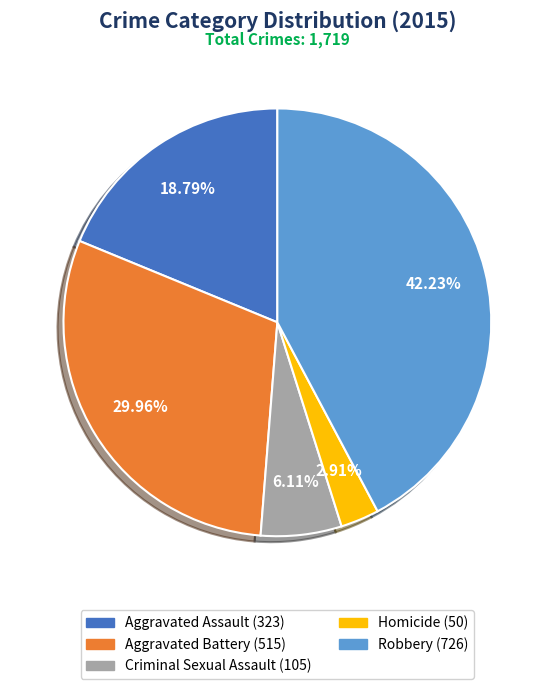

What percentage is the Criminal Sexual Assault slice, to the nearest percent?

6%